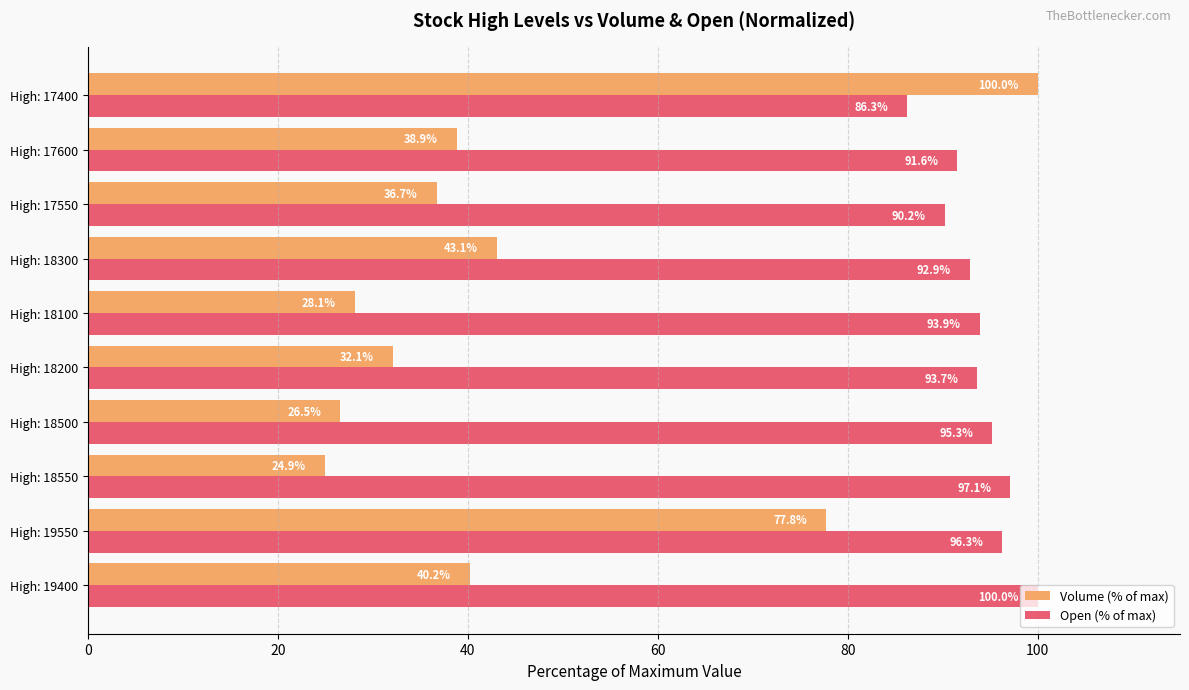

The Open (% of max) series shows 56.6 at High: 19550. True or false?

False